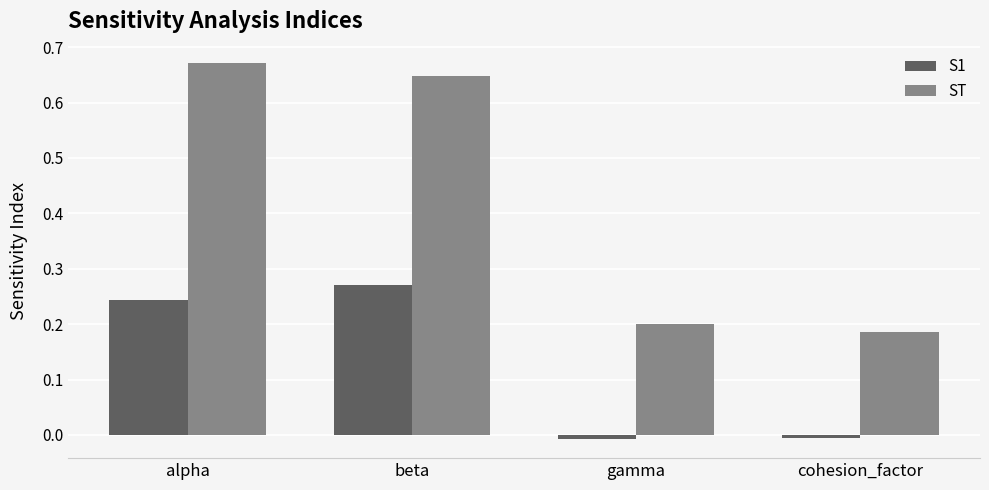

How many values in the S1 series exceed 0?

2